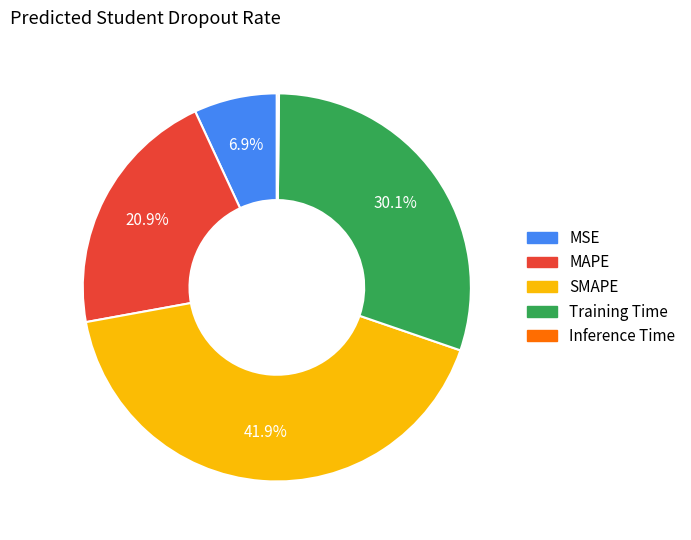

How much of the chart is everything except MAPE?

79.1%